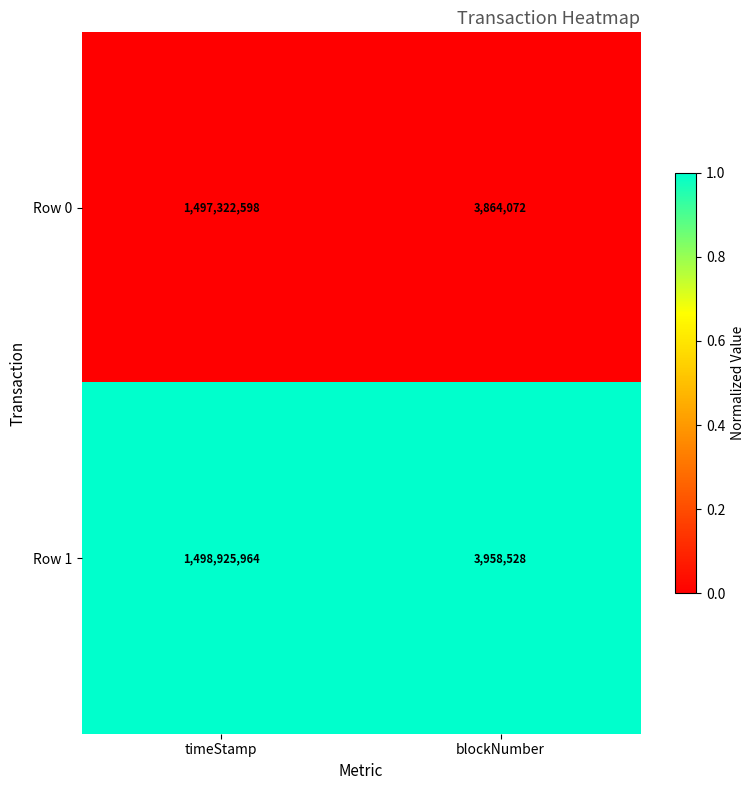

Which series has the widest spread of values?

Row 1